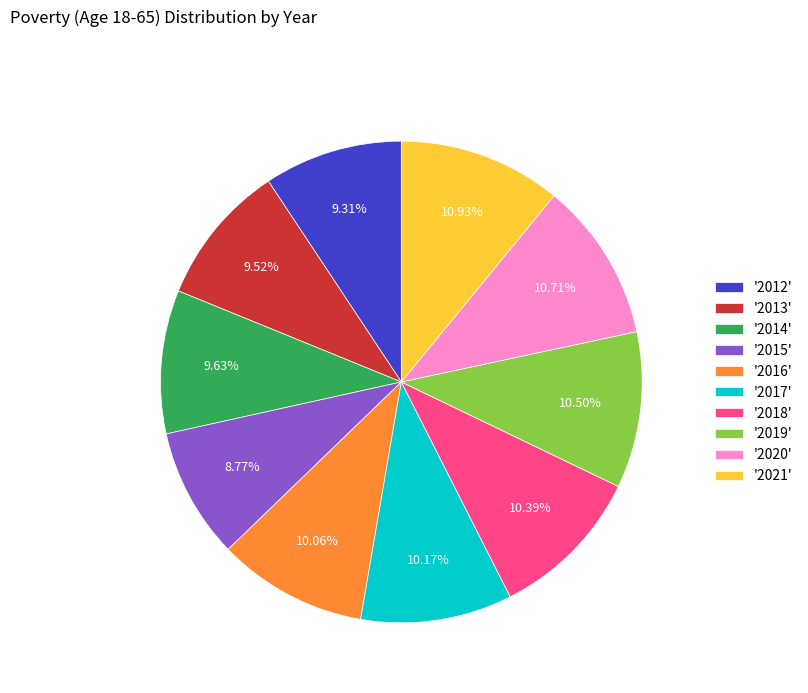

Does '2021' represent more than half of the total?

No